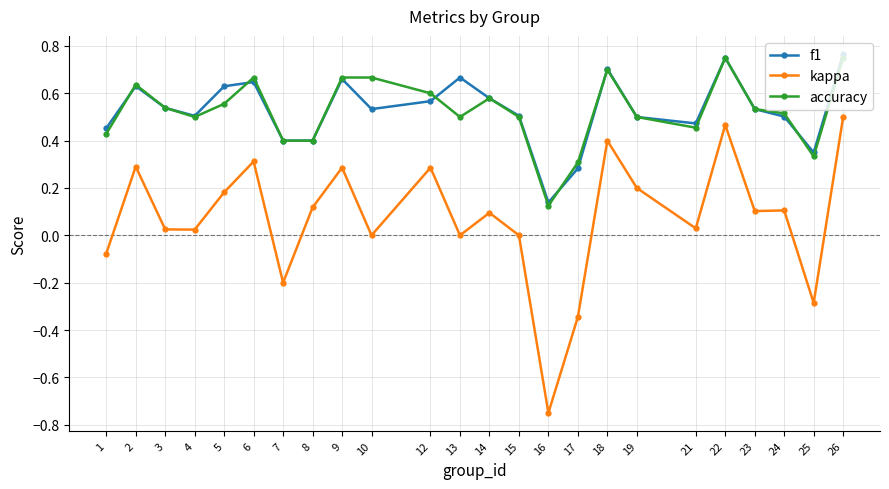

Between 21 and 24, which series saw the biggest shift?

kappa